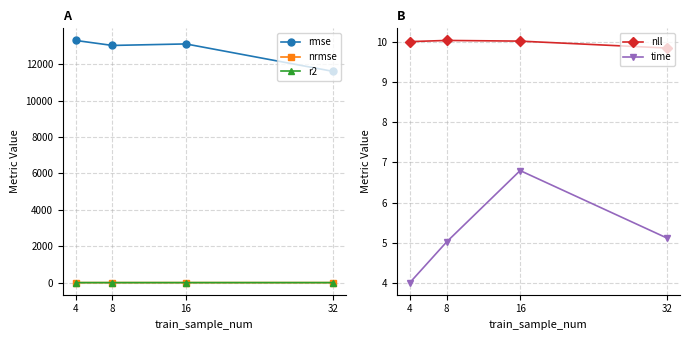

Between 4 and 32, which series saw the biggest shift?

rmse